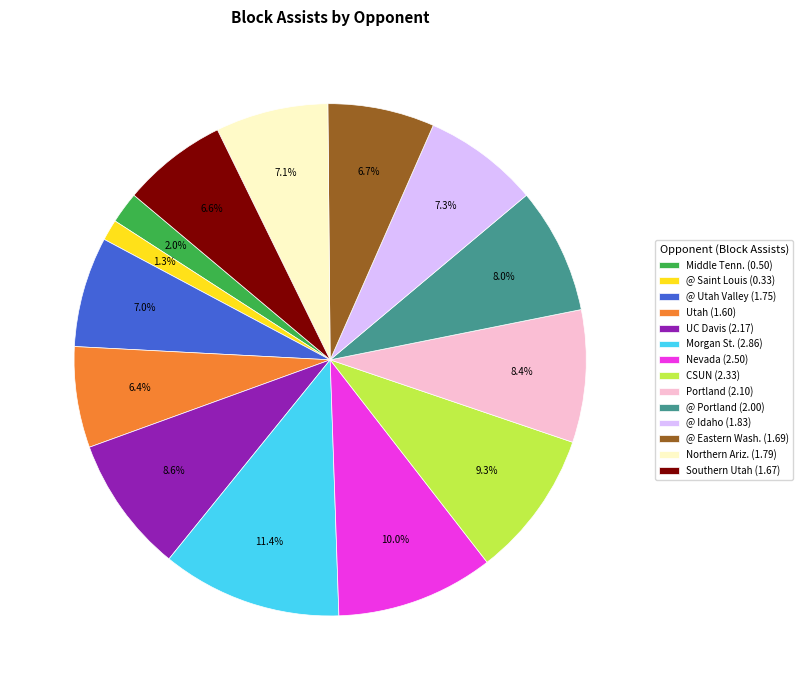

Is Southern Utah (1.67) the majority of the pie?

No